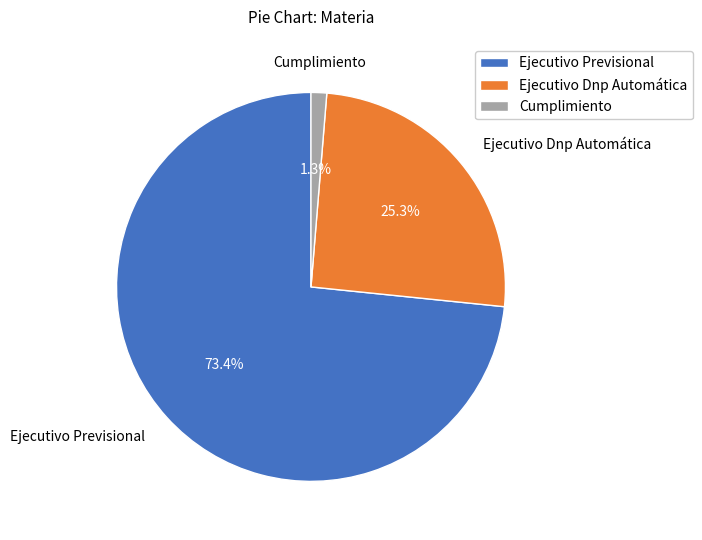

Is there any slice that represents more than half of the pie?

Yes